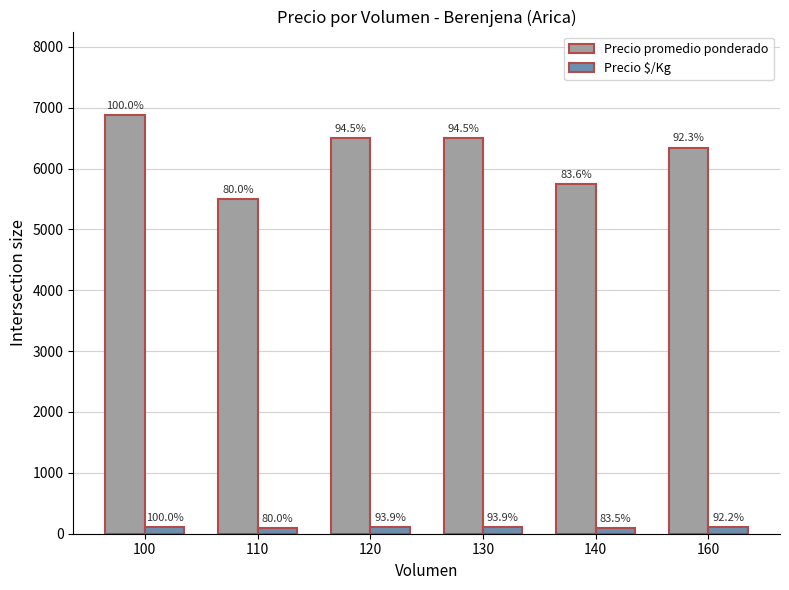

How many bars are there in each group?

2